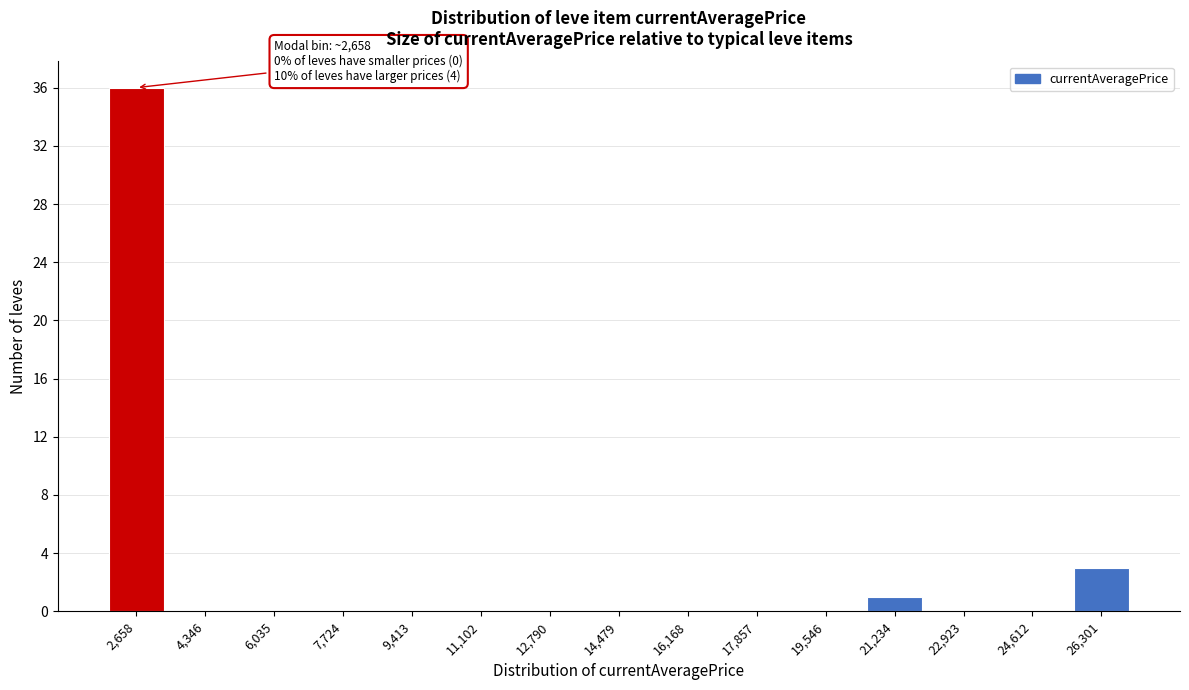

Reading left to right, list all the values displayed in this chart.

2,658=36	4,346=0	6,035=0	7,724=0	9,413=0	11,102=0	12,790=0	14,479=0	16,168=0	17,857=0	19,546=0	21,234=1	22,923=0	24,612=0	26,301=3